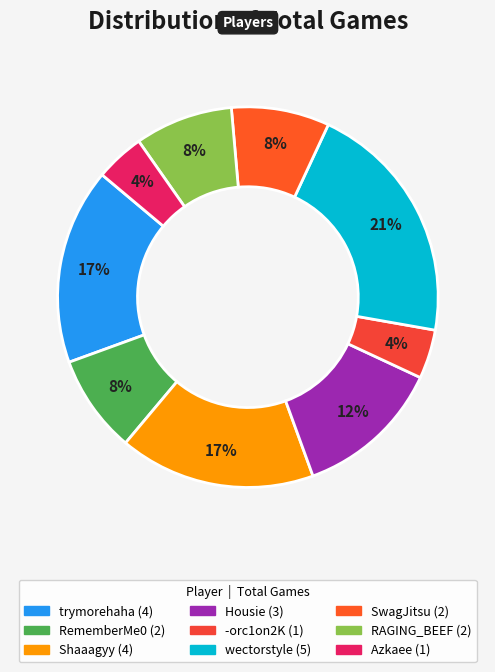

Which category has the smallest portion of the pie?

-orc1on2K